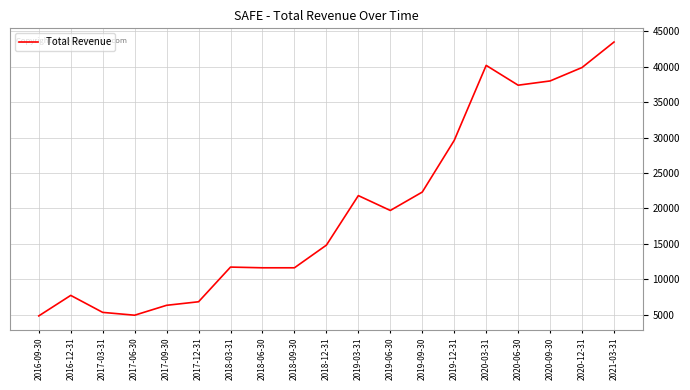

What is the difference between the maximum and minimum values?

38700